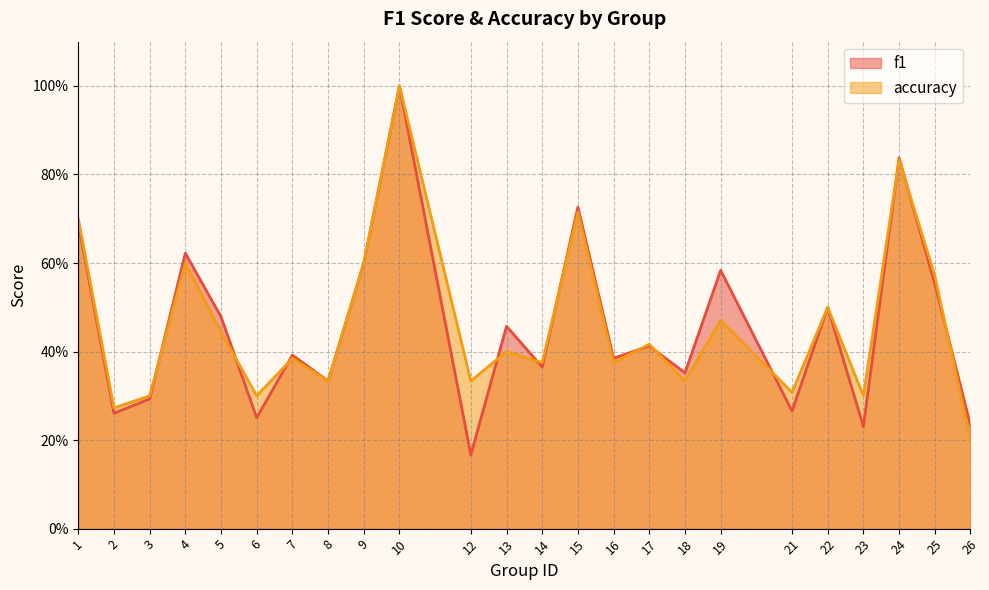

Reading left to right, list all the values displayed in this chart.

f1: 0.7	0.3	0.3	0.6	0.5	0.3	0.4	0.3	0.6	1.0	0.2	0.5	0.4	0.7	0.4	0.4	0.4	0.6	0.3	0.5	0.2	0.8	0.6	0.2
accuracy: 0.7	0.3	0.3	0.6	0.4	0.3	0.4	0.3	0.6	1.0	0.3	0.4	0.4	0.7	0.4	0.4	0.3	0.5	0.3	0.5	0.3	0.8	0.6	0.2